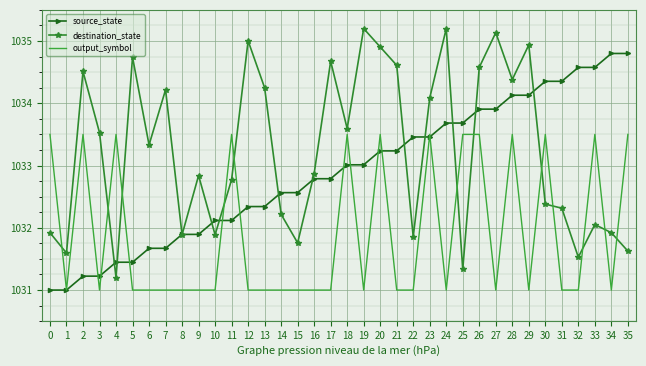

What is the average value of the source_state series?

1032.9